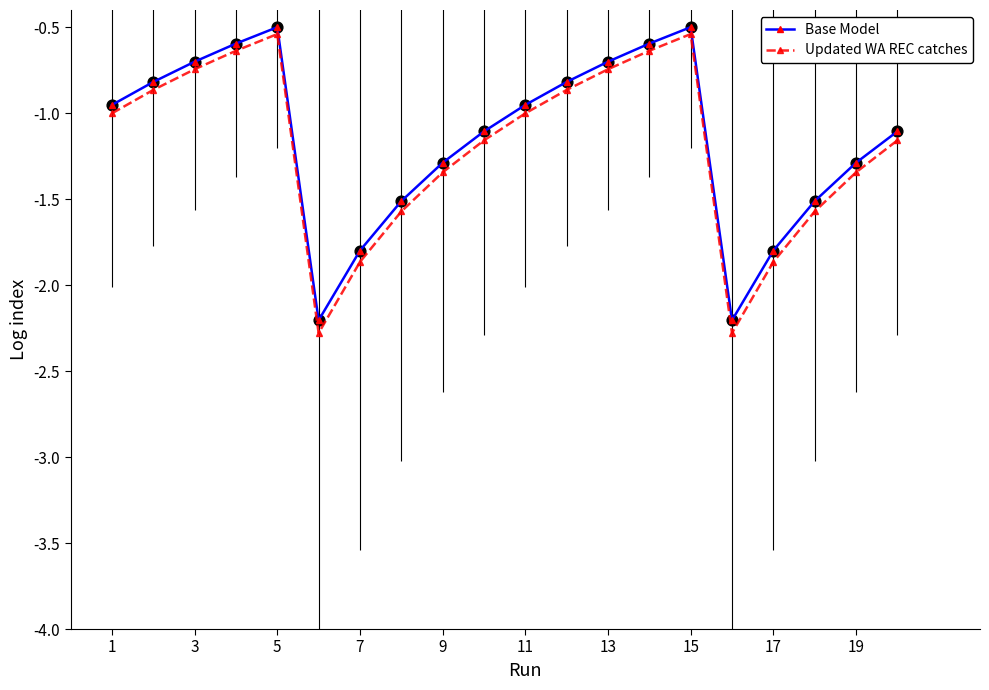

Which series has the widest spread of values?

Updated WA REC catches